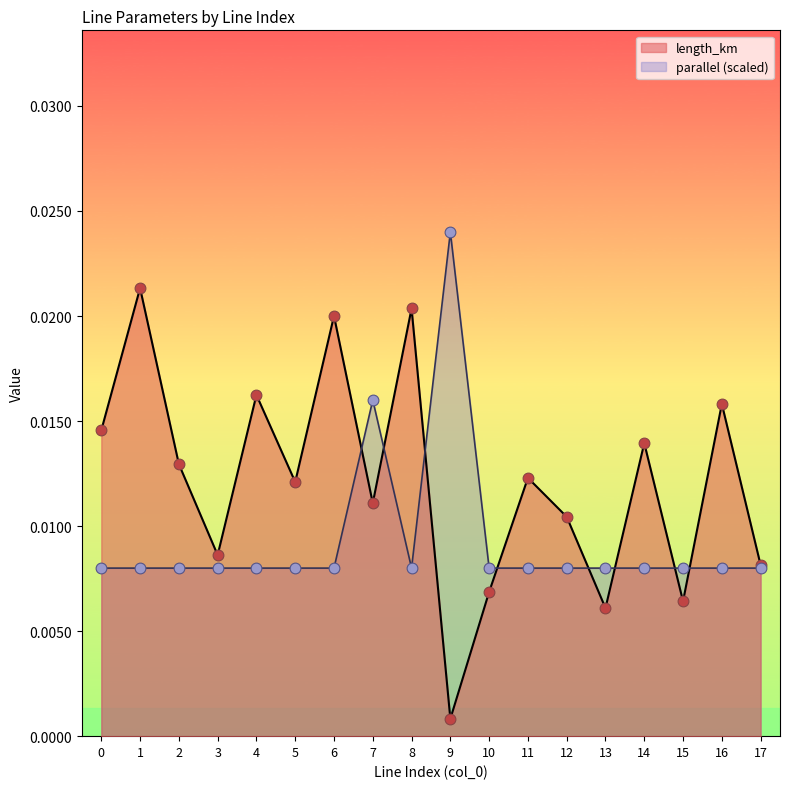

Which series reaches the maximum Y coordinate?

parallel